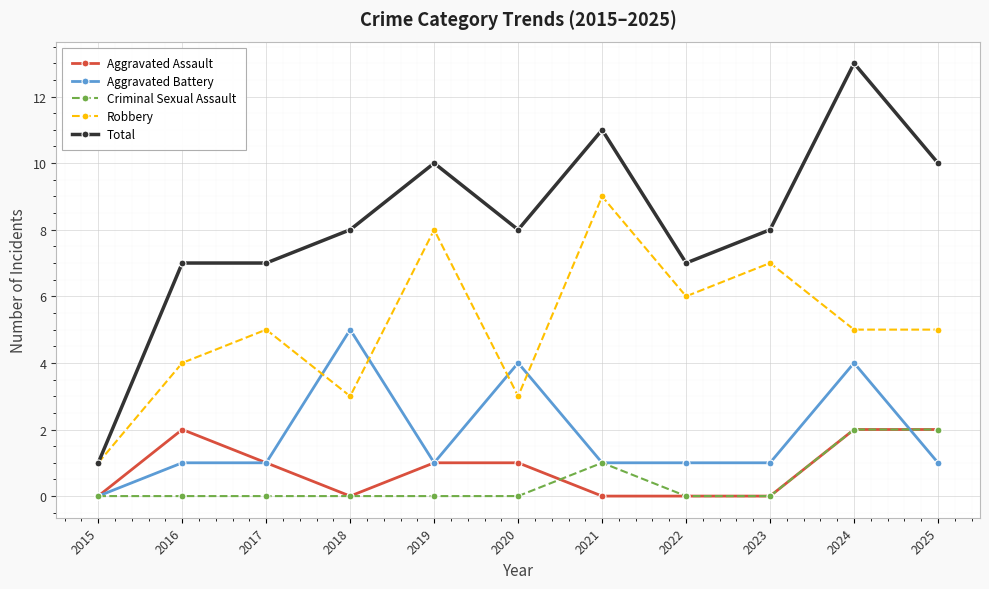

Which series has the largest total across all categories?

Total